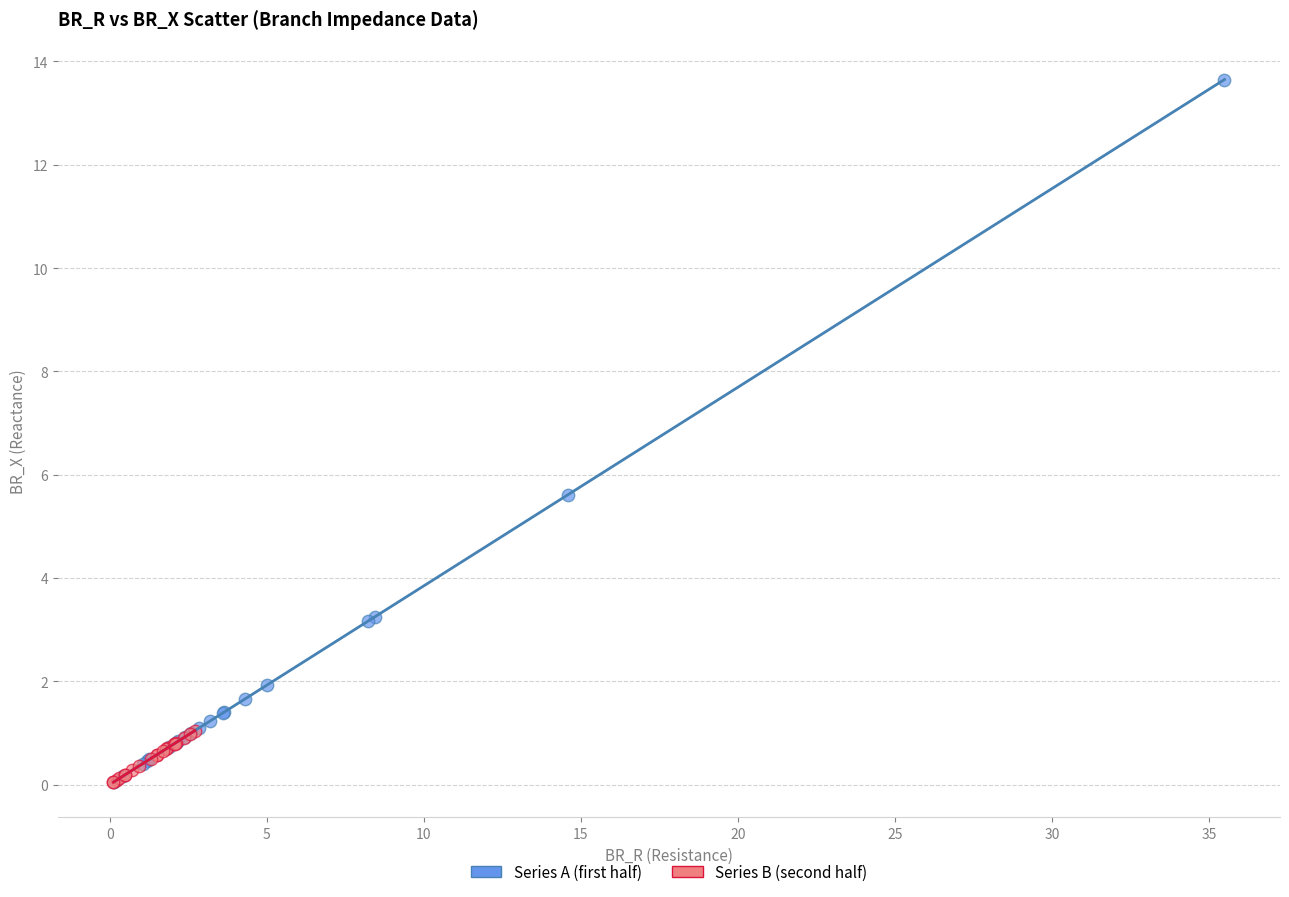

What are all the series names shown in the legend?

Series A (first half), Series B (second half)